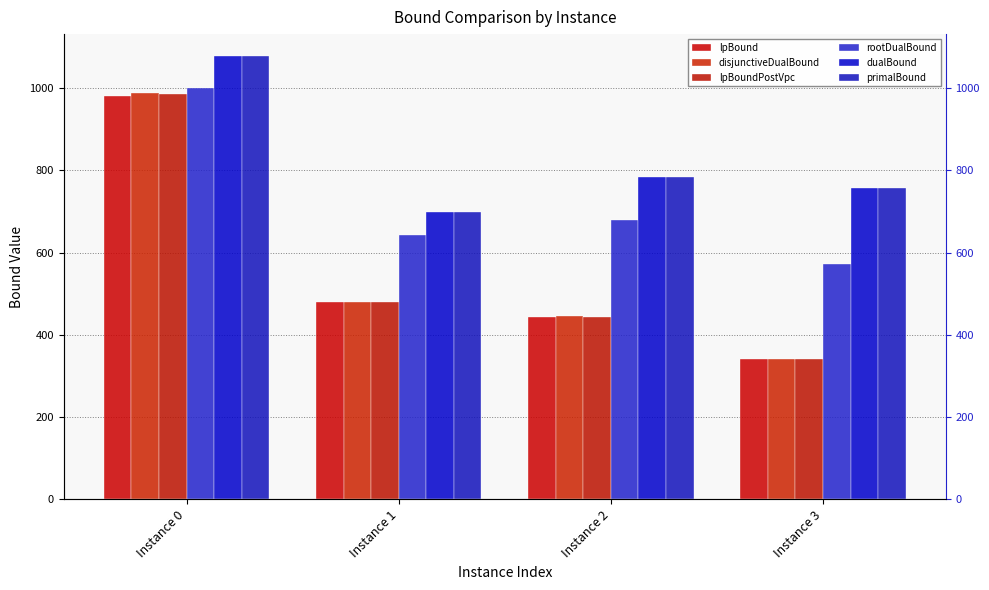

At which label does primalBound first exceed 784?

Instance 0